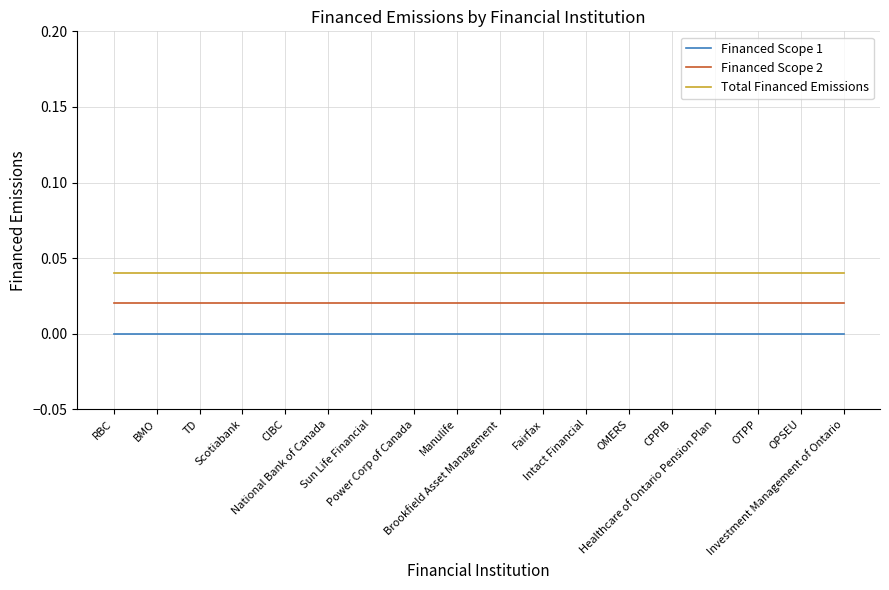

List the series in order of their peak value, highest first.

Total Financed Emissions, Financed Scope 2, Financed Scope 1